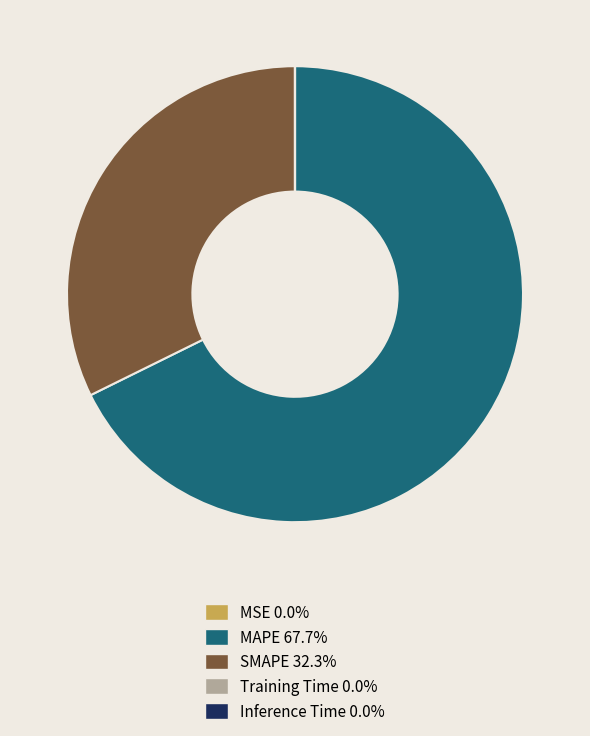

Which slice represents more than half of the pie?

MAPE